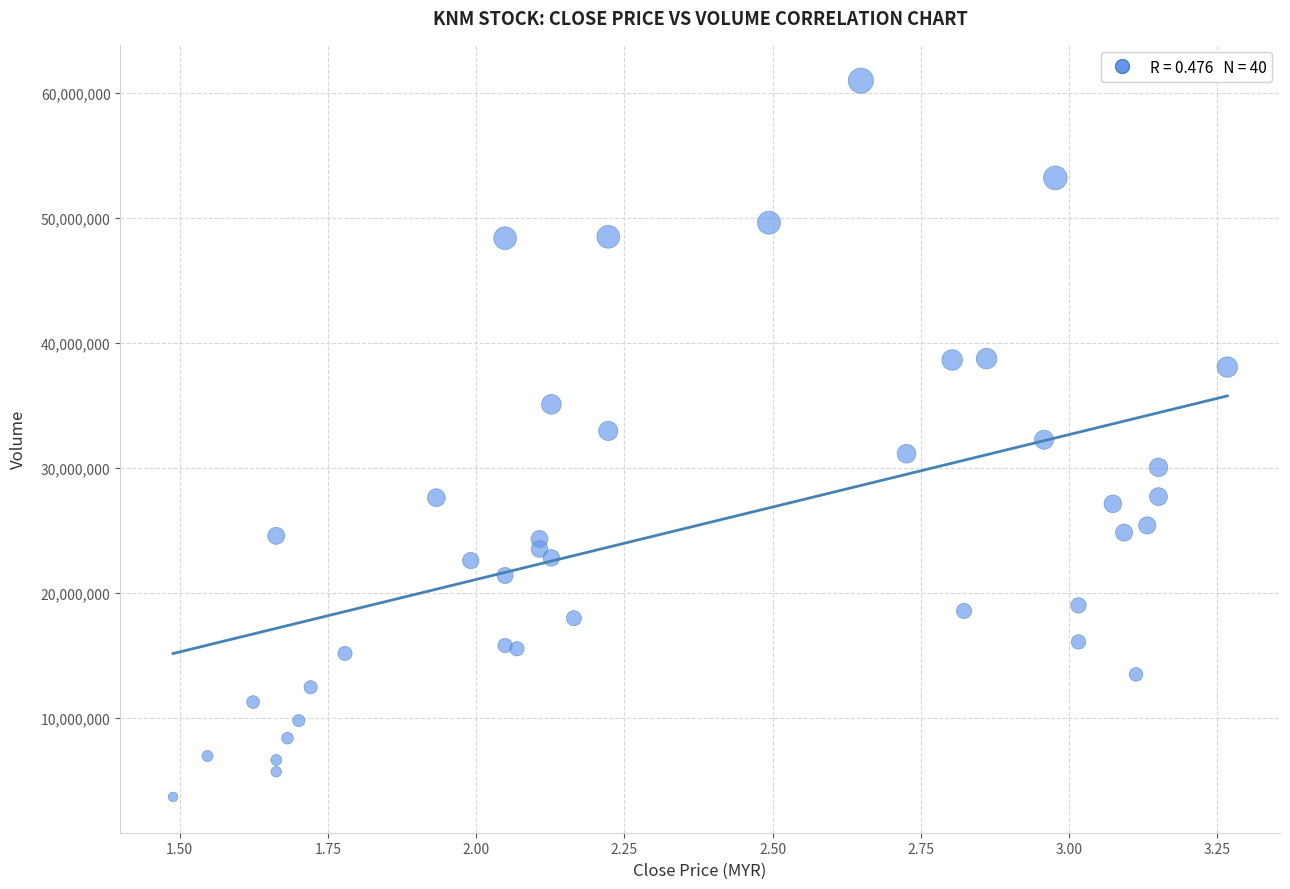

What is the range of Y values (max minus min)?

57336110